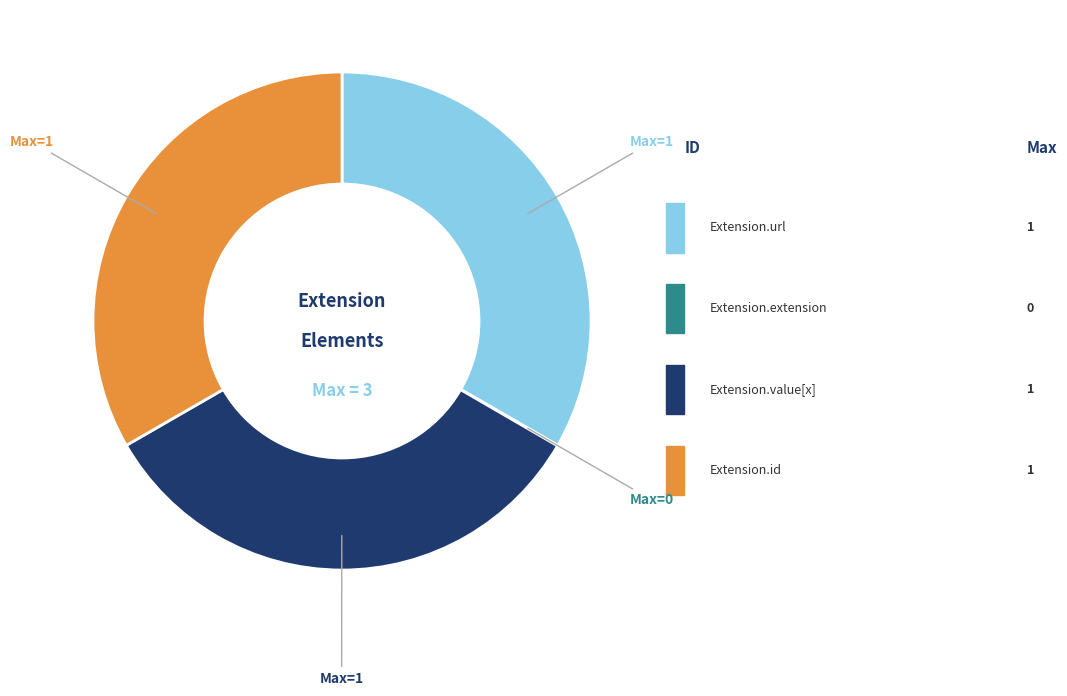

To the nearest percent, what percentage of the pie is Extension.url?

33%